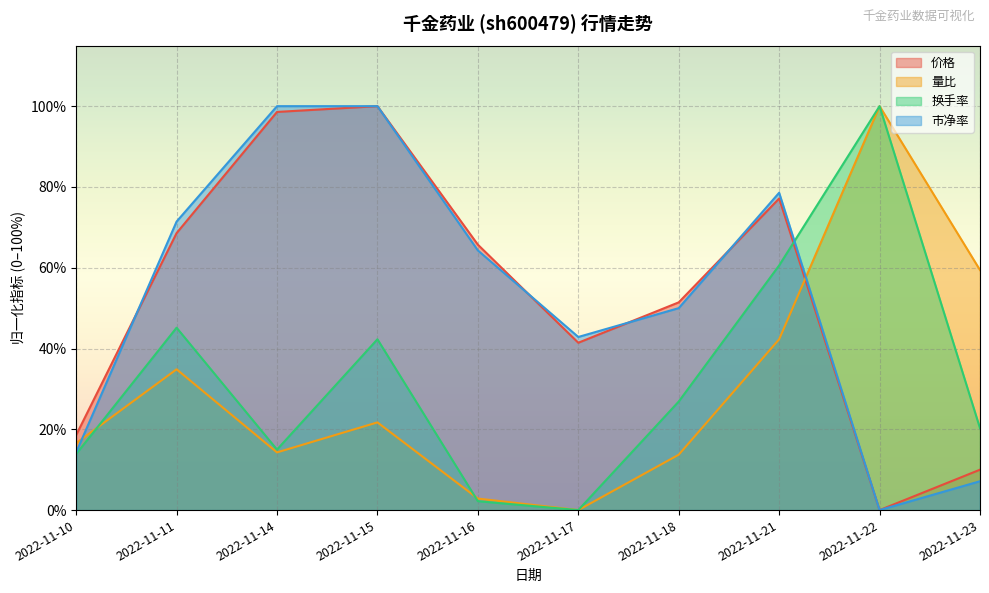

Does the chart display data point markers on the line(s)?

No